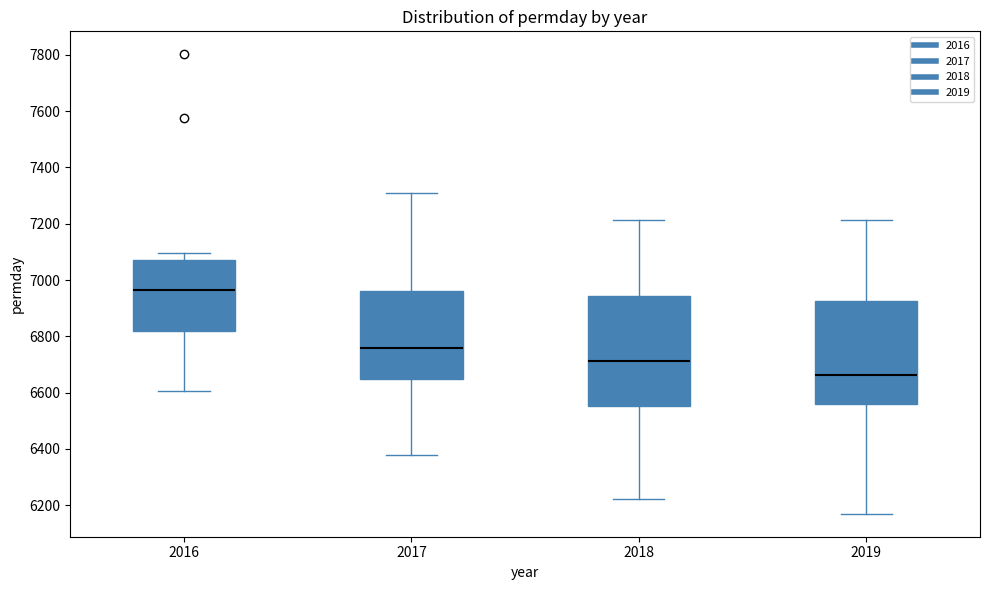

Reading left to right, read every box against the y-axis: the position of its median line, the range the box covers, and the ends of its whiskers. The values are not printed on the chart, so give them approximately, as read against the axis.

2016: median 6960, box 6820 to 7080, whiskers 6600 to 7100
2017: median 6760, box 6640 to 6960, whiskers 6380 to 7300
2018: median 6720, box 6560 to 6940, whiskers 6220 to 7220
2019: median 6660, box 6560 to 6920, whiskers 6160 to 7220